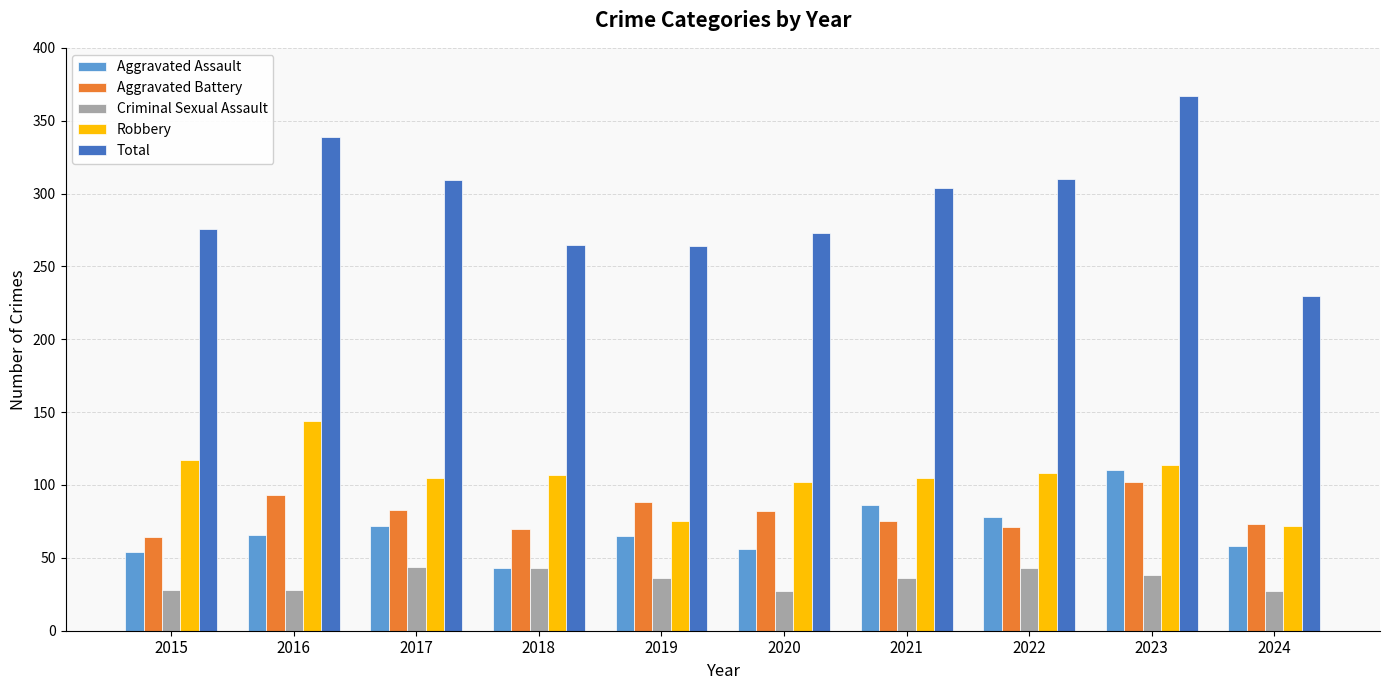

How many values in the Aggravated Assault series are below 66?

5